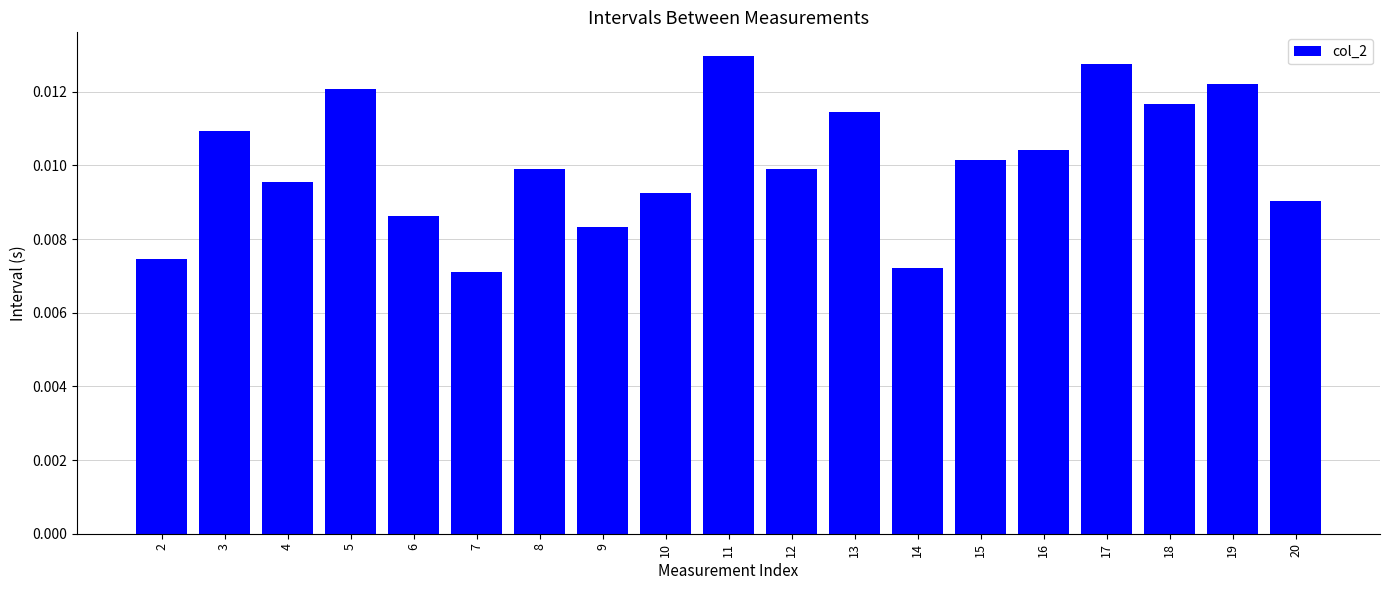

Between 12 and 9, which is larger?

12